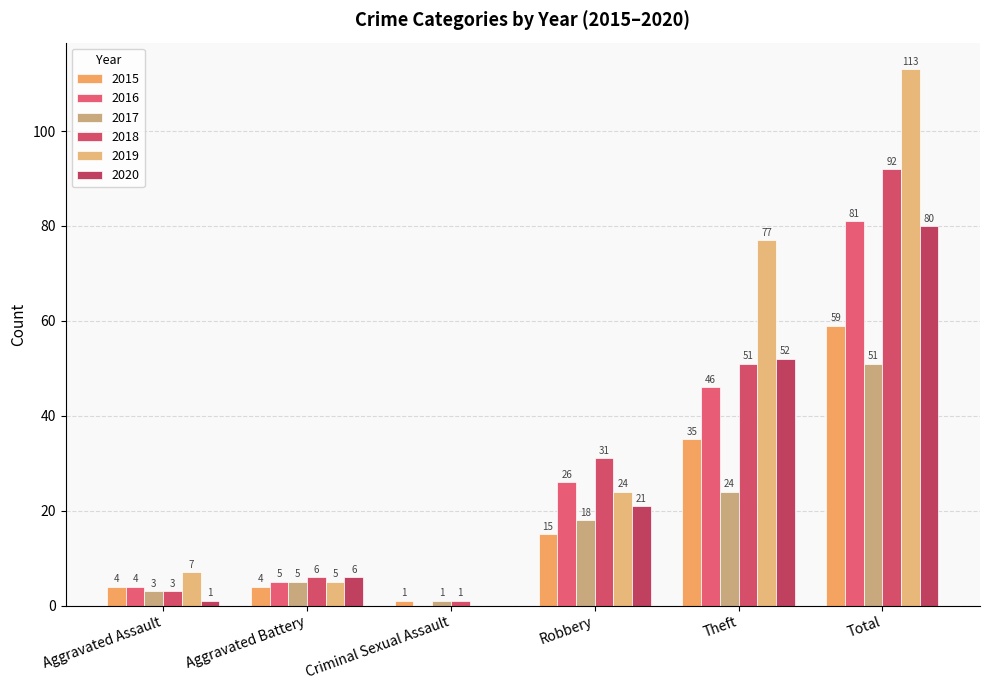

Are the bars horizontal?

No